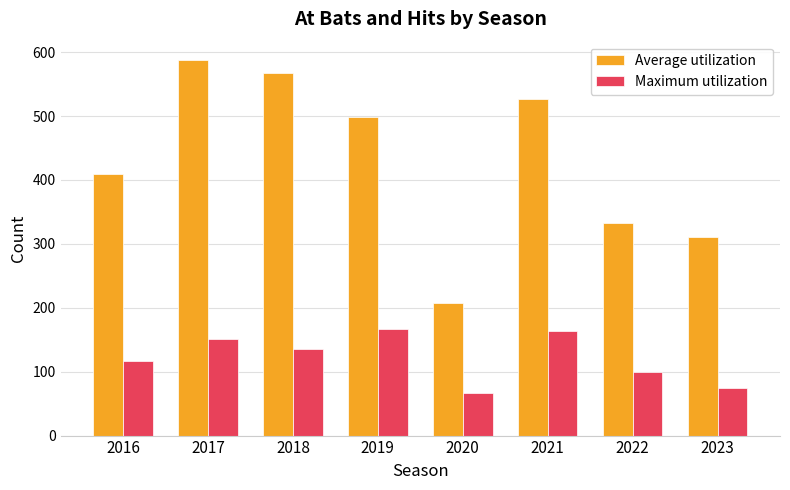

At how many categories does at least one series exceed 472?

4